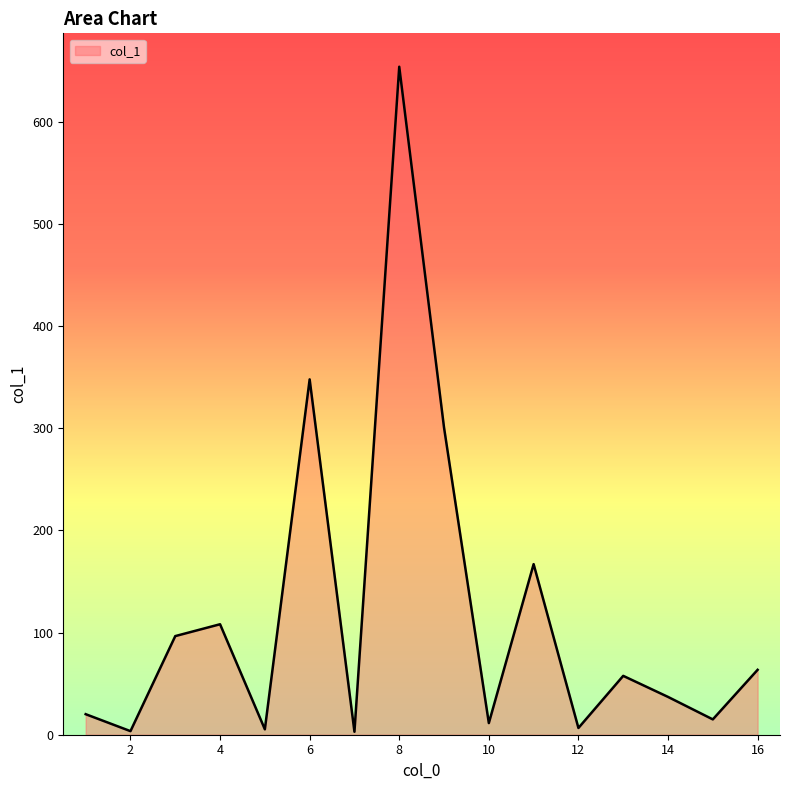

What is the greatest value displayed?

653.6